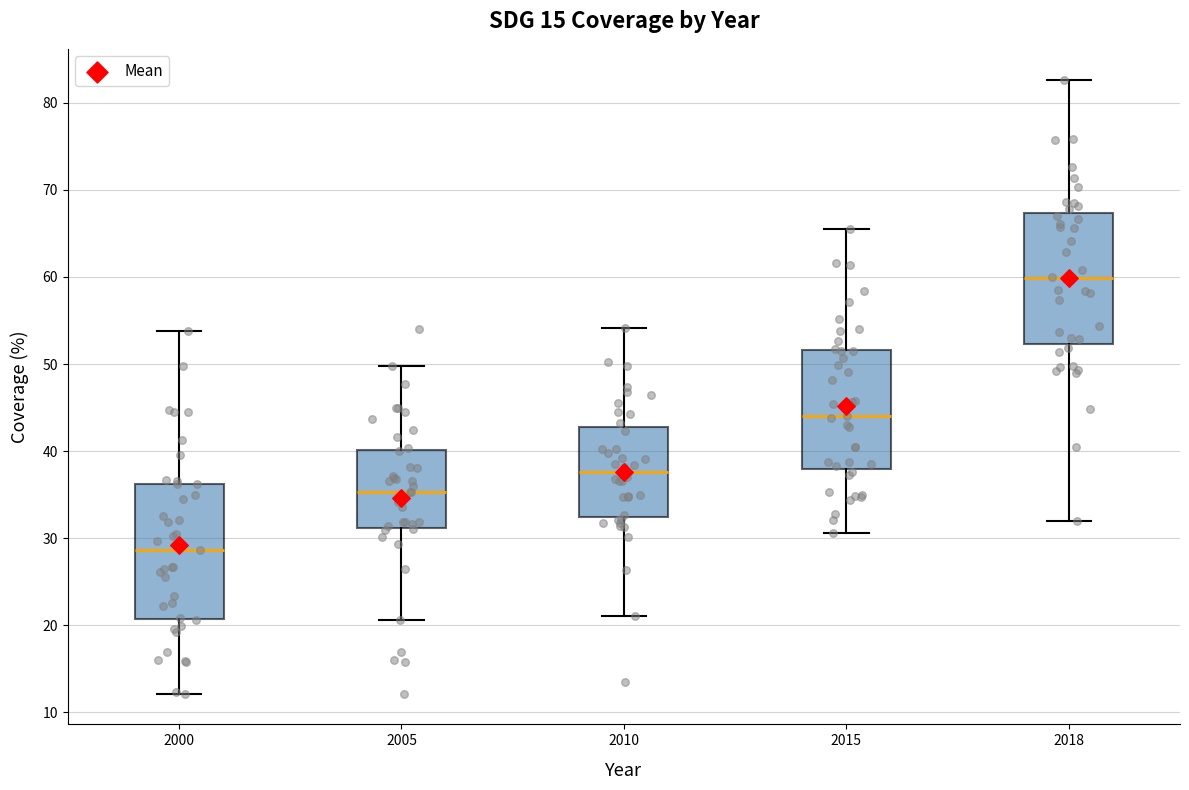

Reading left to right, read every box against the y-axis: the position of its median line, the range the box covers, and the ends of its whiskers. The values are not printed on the chart, so give them approximately, as read against the axis.

2000: median 29, box 21 to 36, whiskers 12 to 54
2005: median 35, box 31 to 40, whiskers 21 to 50
2010: median 38, box 32 to 43, whiskers 21 to 54
2015: median 44, box 38 to 52, whiskers 31 to 66
2018: median 60, box 52 to 67, whiskers 32 to 83